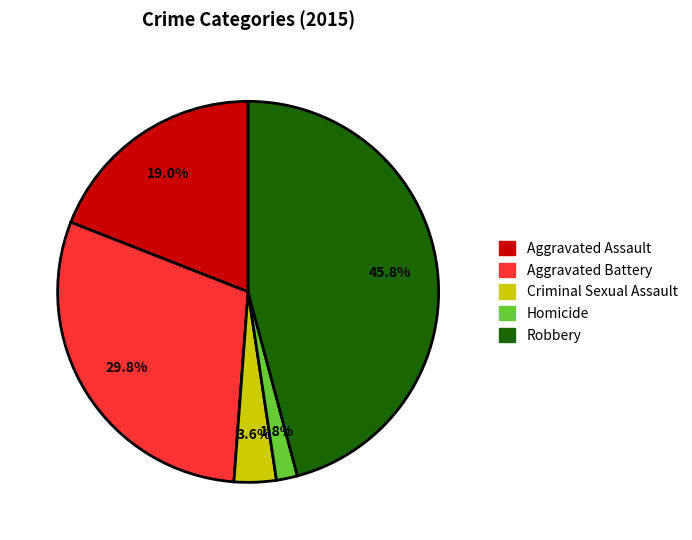

The Aggravated Battery slice represents 30% of the pie. True or false?

True